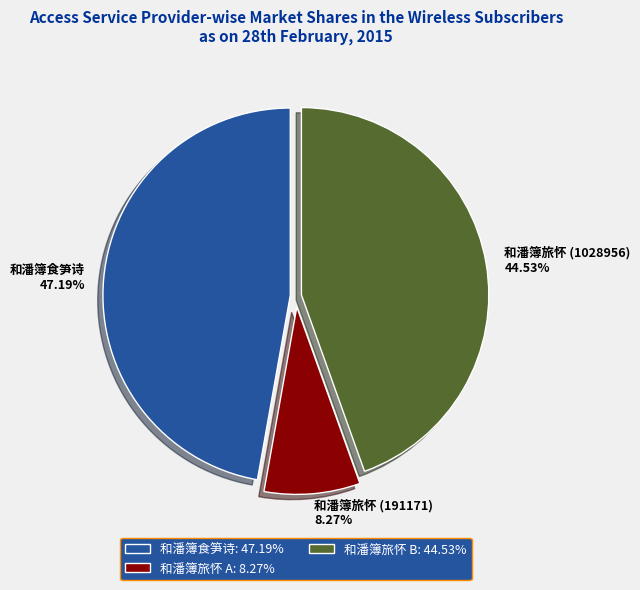

To the nearest percent, what portion does 和潘簿食笋诗 represent?

47%